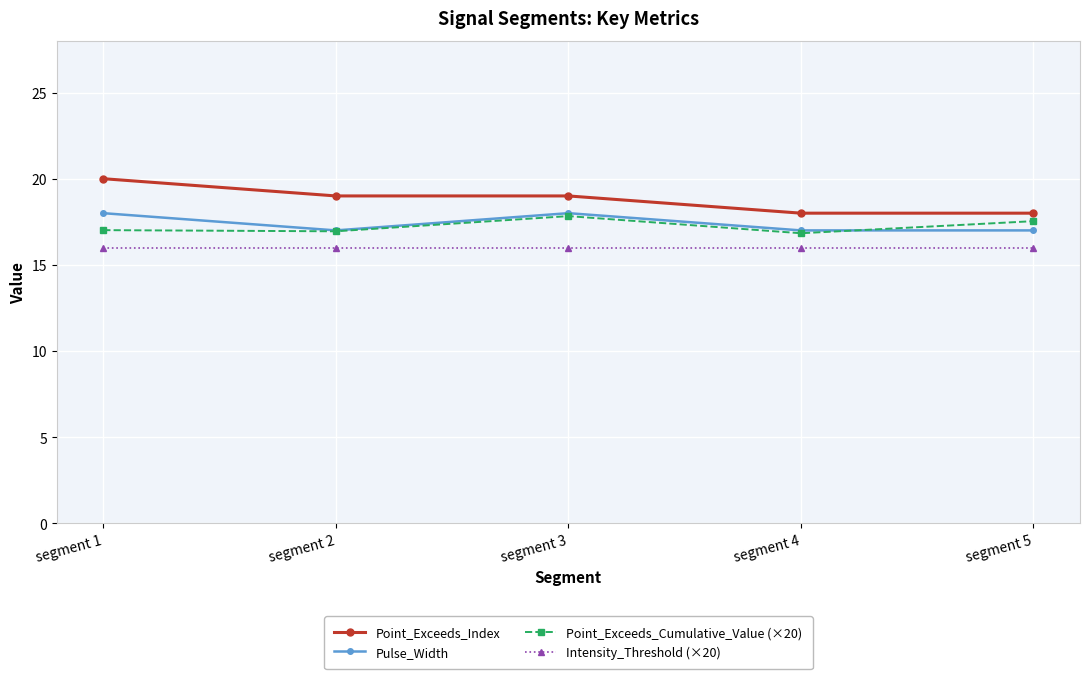

Which series has the largest range (max minus min)?

Point_Exceeds_Index